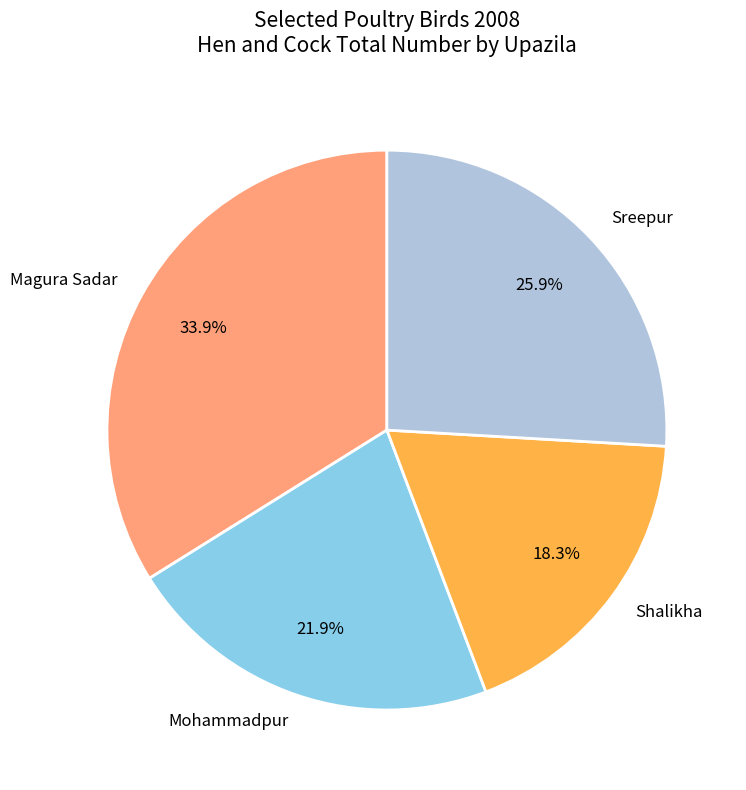

What is the largest slice in the pie chart?

Magura Sadar